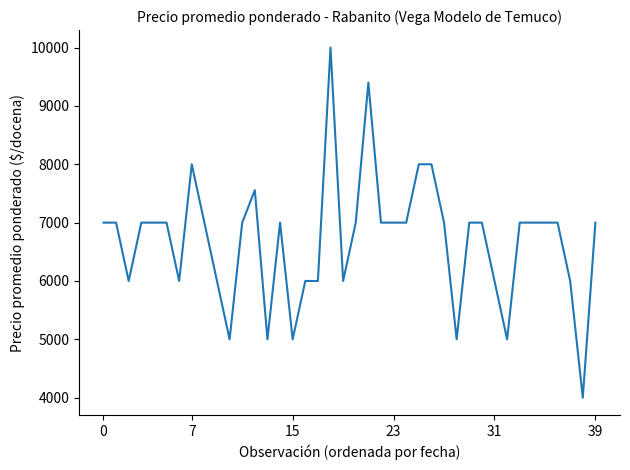

What is the average value?

6699